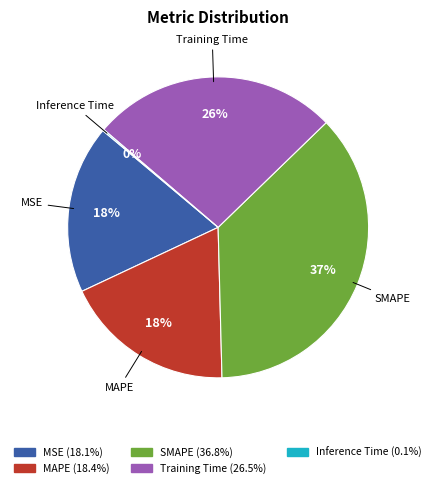

Is it true that SMAPE is 46% of the pie?

False